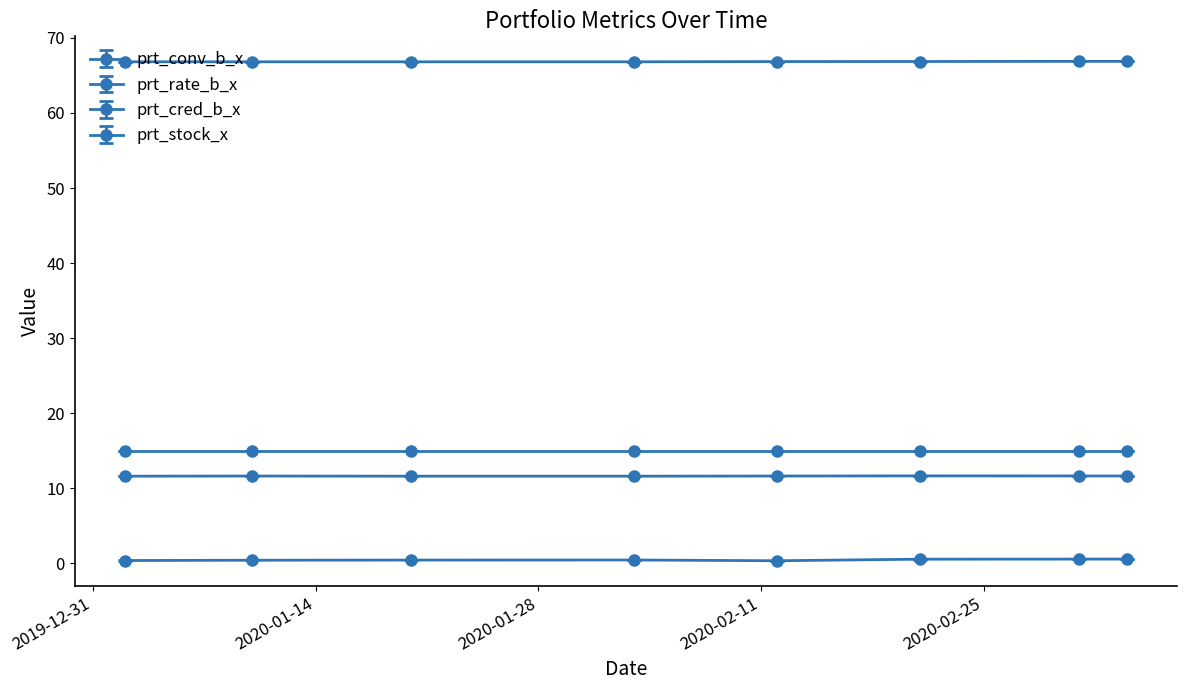

Does the chart have visible grid lines?

No